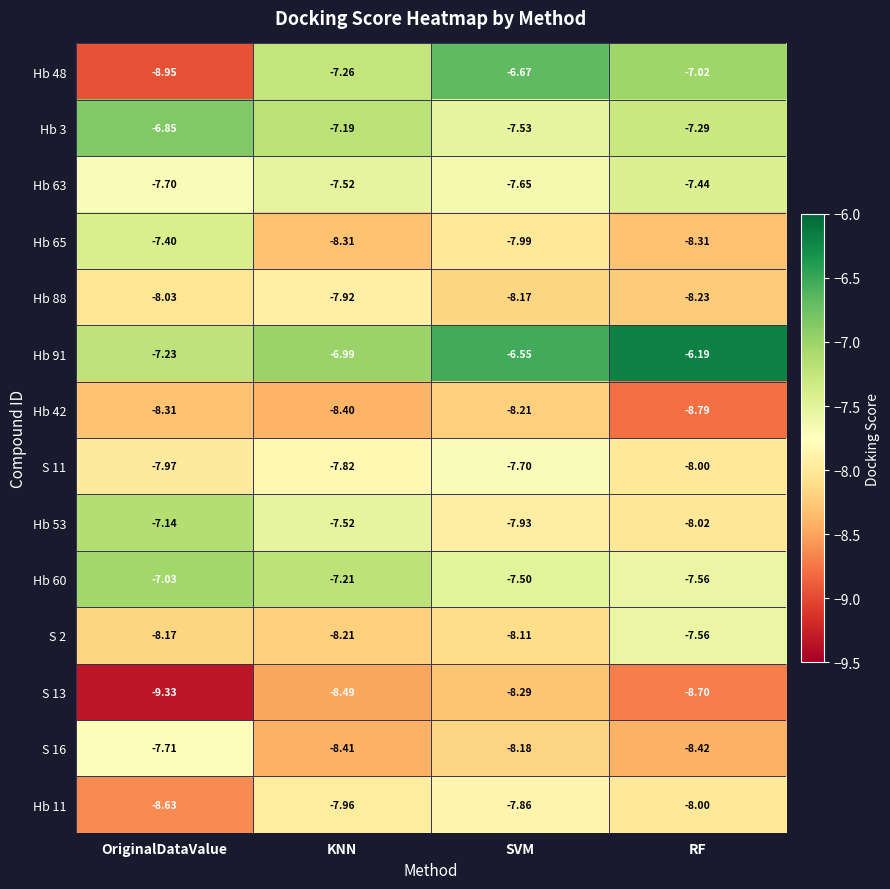

At which label does S 13 reach its peak?

SVM